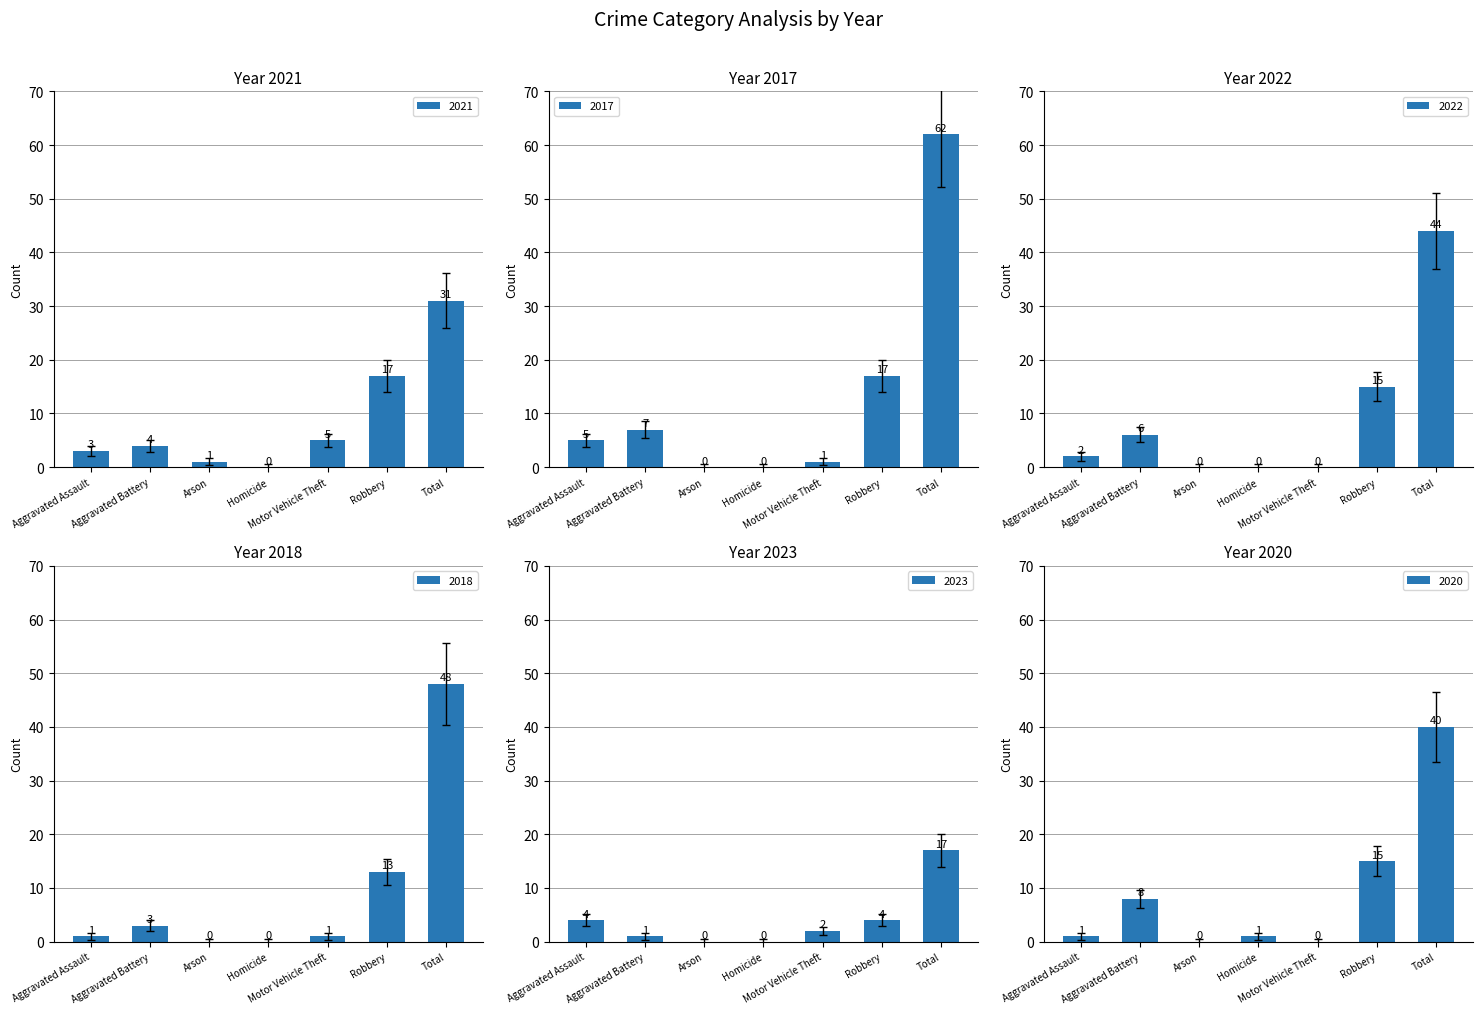

Is the value of 2020 at Aggravated Battery greater than the value of 2017 at Motor Vehicle Theft?

Yes